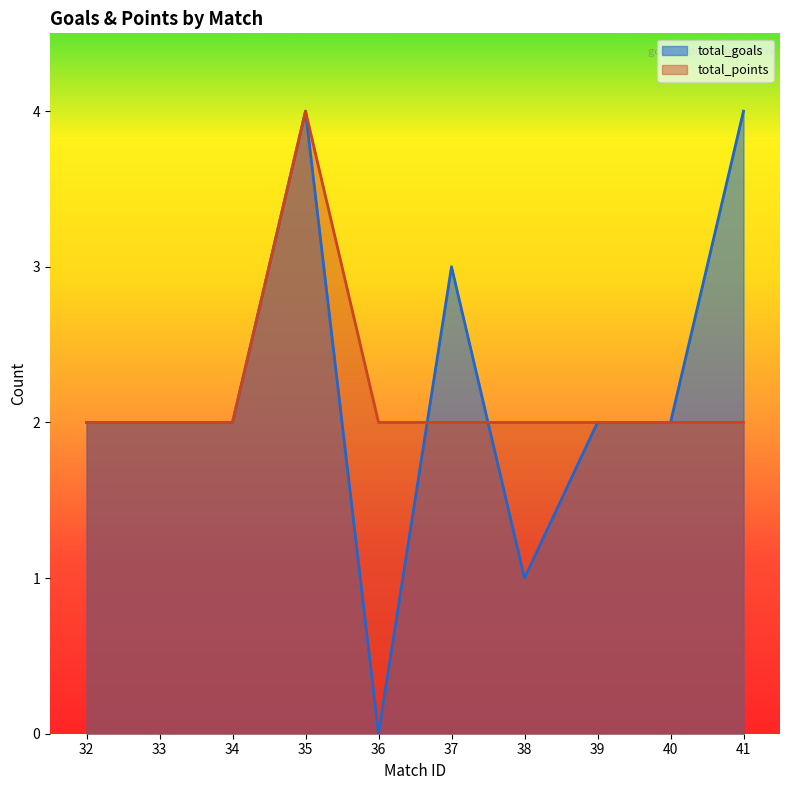

At 32, list the series in order from largest to smallest.

total_goals, total_points